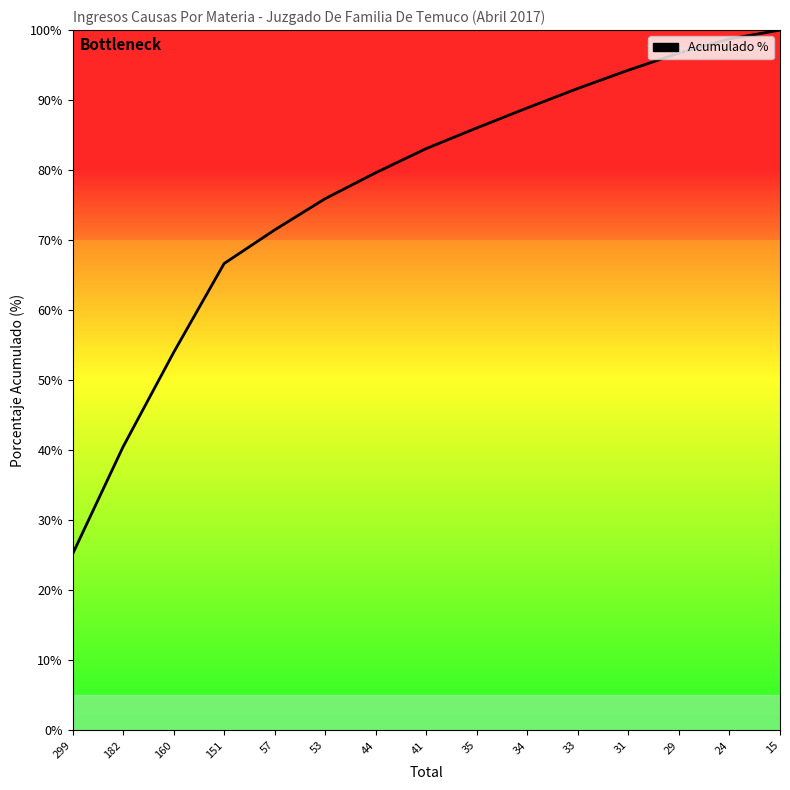

The chart shows a value of 94.3 at 31. True or false?

True